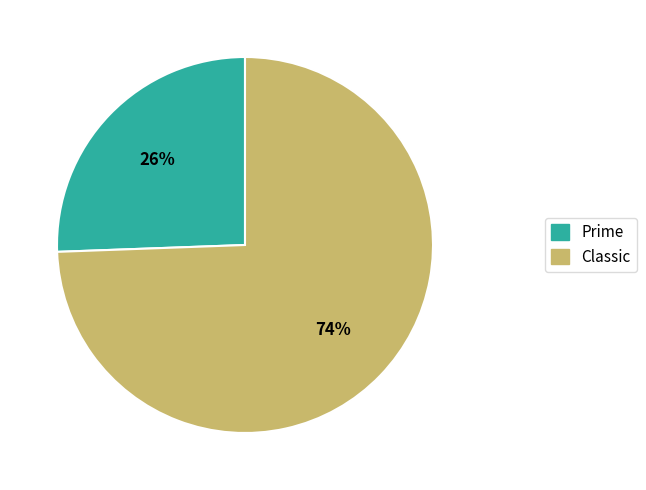

What percentage is the Prime slice, to the nearest percent?

26%